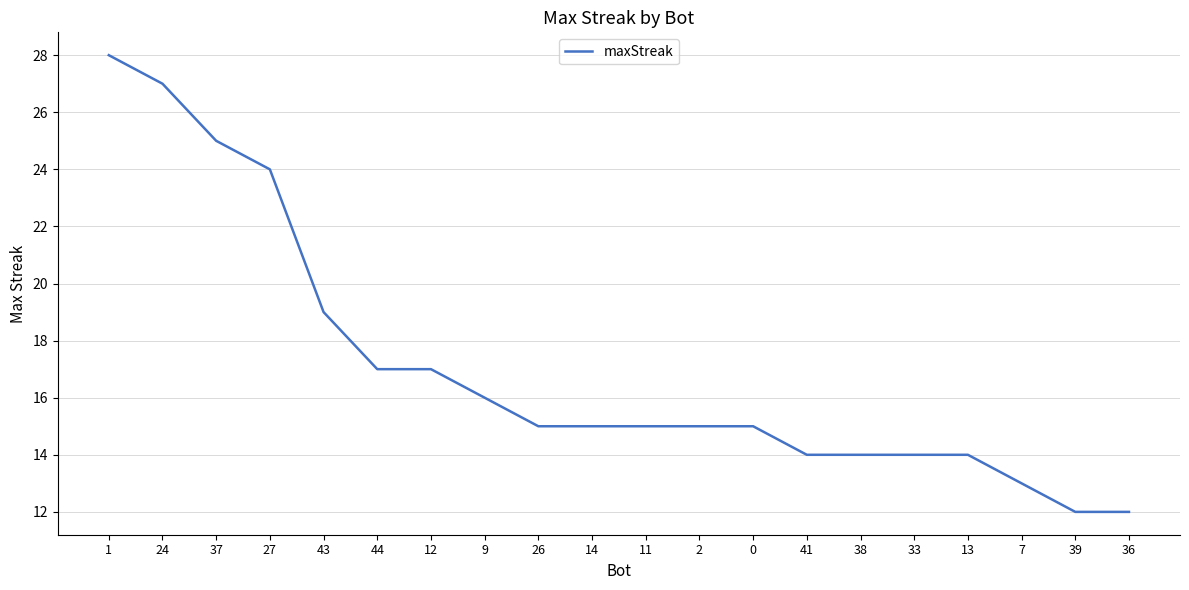

Is it true that the value at 24 is 35?

False